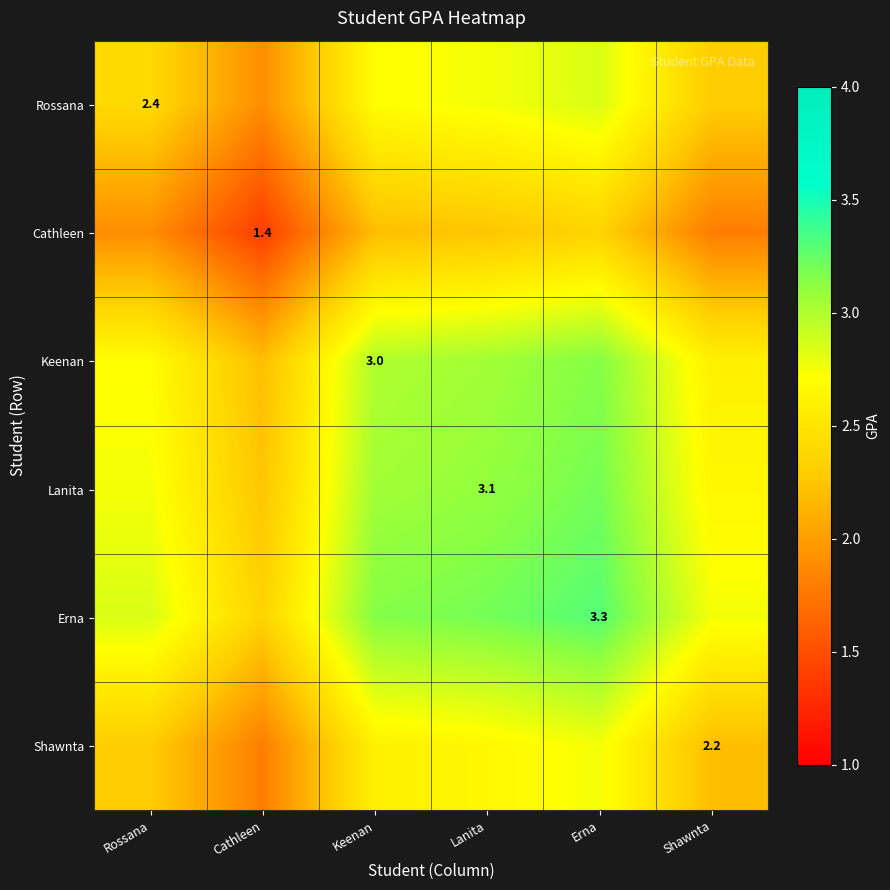

Is the value of Erna at Erna greater than the value of Rossana at Cathleen?

Yes